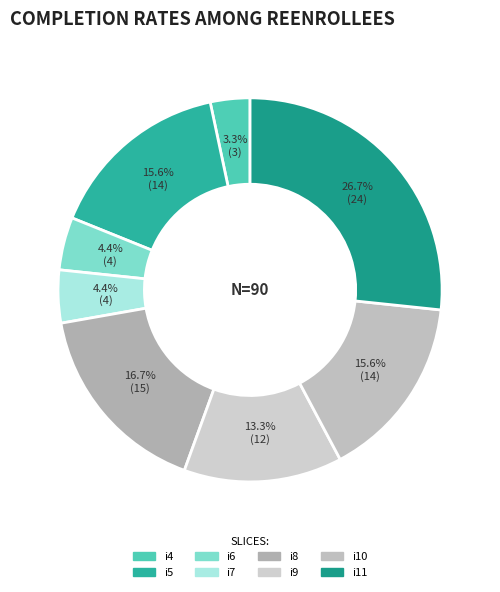

Count the number of slices in the pie.

8